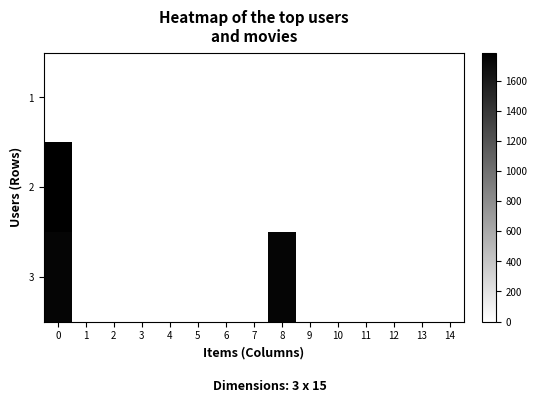

Rank the series by their average value, from lowest to highest.

1, 2, 3